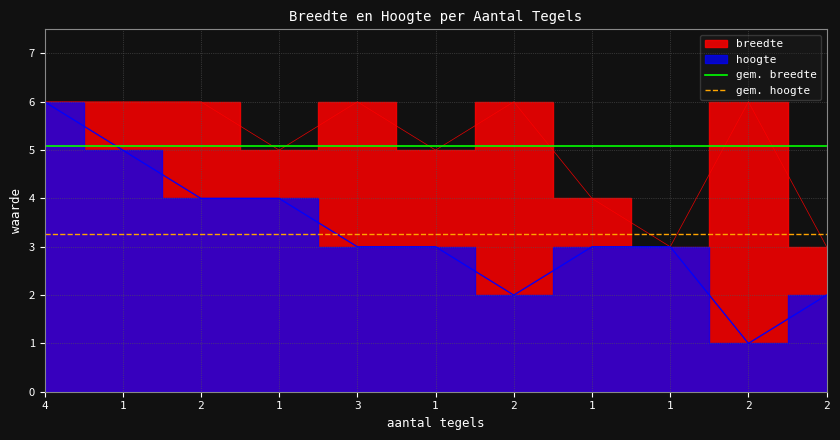

Which series has the largest total across all categories?

gem. breedte